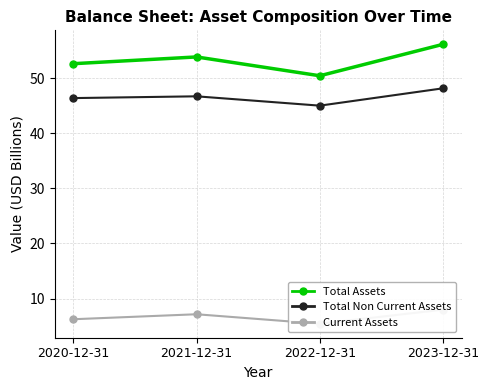

True or false: Current Assets and Total Assets cross at least once.

False